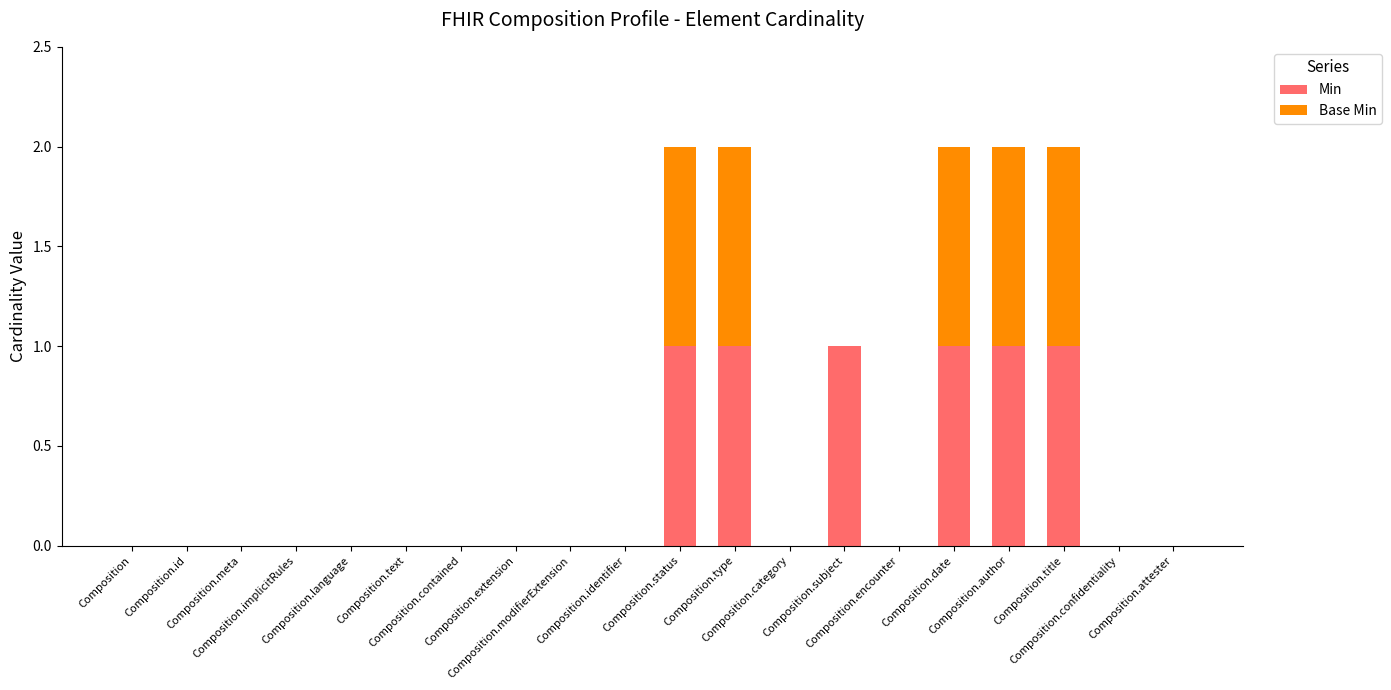

What are all the series names shown in the legend?

Min, Base Min